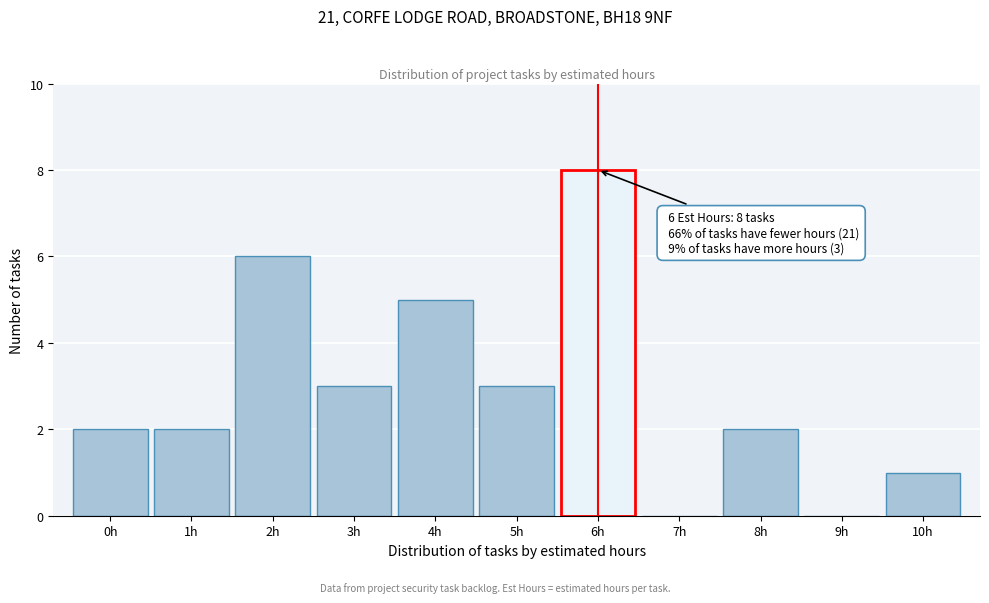

Over which range of the x-axis is the bar tallest?

5.5 to 6.5